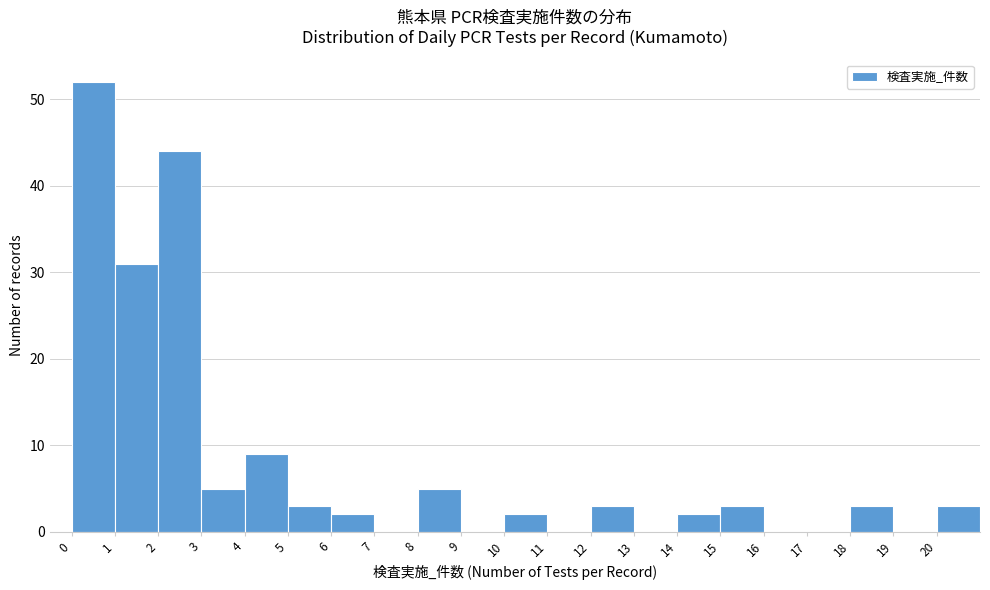

Reading left to right, transcribe this chart: for each bar, give the range it covers on the x-axis and its height. The values are not printed on the chart, so give them approximately, as read against the axis.

0 to 1: 52
1 to 2: 31
2 to 3: 44
3 to 4: 5
4 to 5: 9
5 to 6: 3
6 to 7: 2
7 to 8: 0
8 to 9: 5
9 to 10: 0
10 to 11: 2
11 to 12: 0
12 to 13: 3
13 to 14: 0
14 to 15: 2
15 to 16: 3
16 to 17: 0
17 to 18: 0
18 to 19: 3
19 to 20: 0
20 to 21: 3